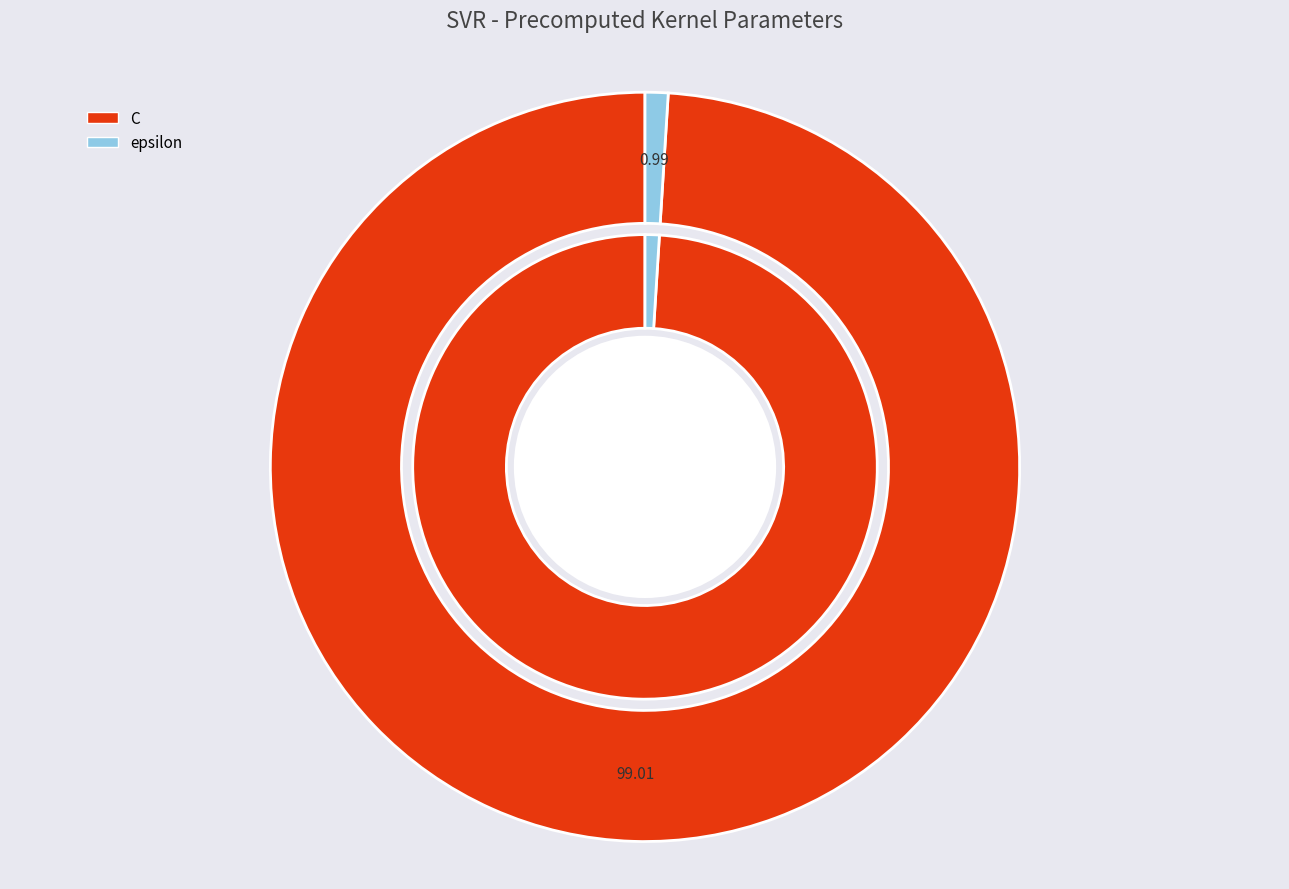

To the nearest percent, what percentage of the pie is C?

99%